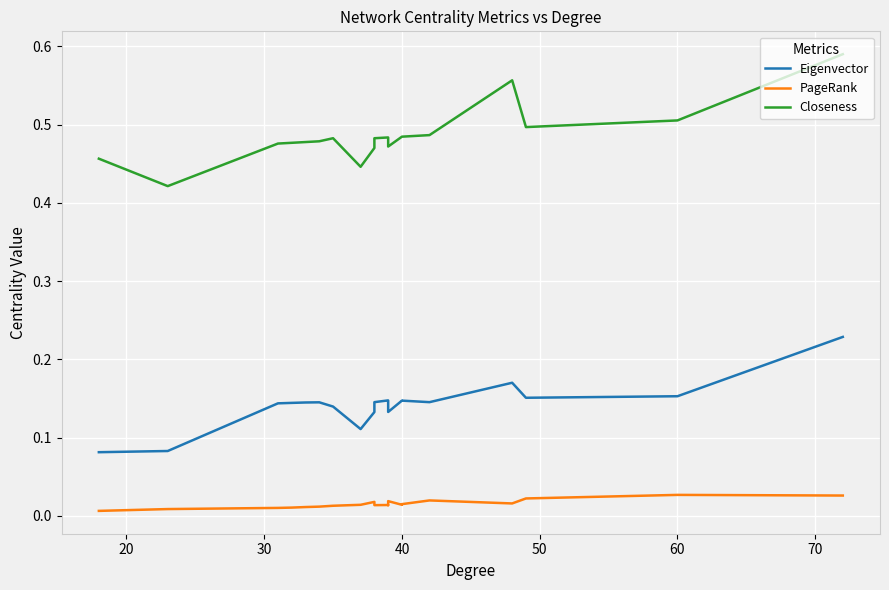

Rank the series at 60 from lowest to highest value.

PageRank, Eigenvector, Closeness